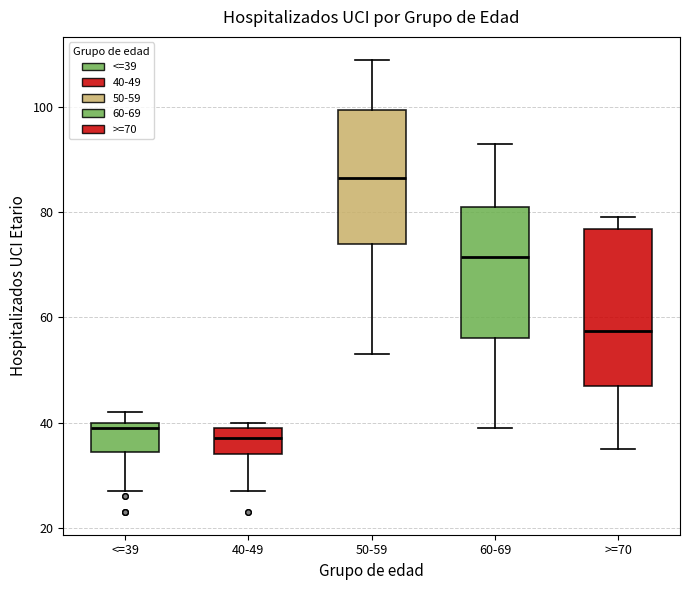

Comparing the boxes themselves (not the whiskers), which one is the tallest?

>=70